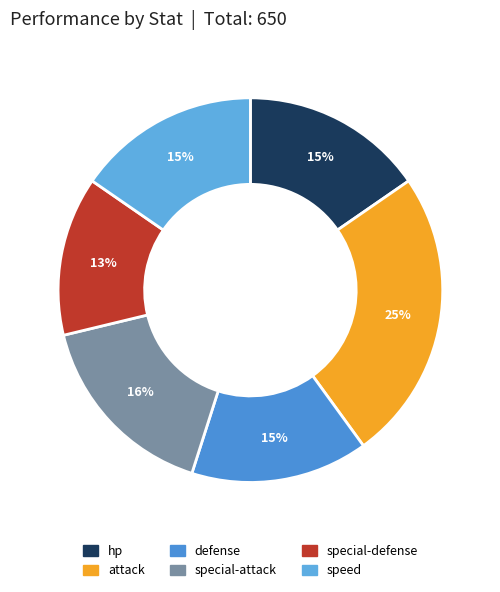

To the nearest percent, what is the combined percentage of attack and hp?

40%